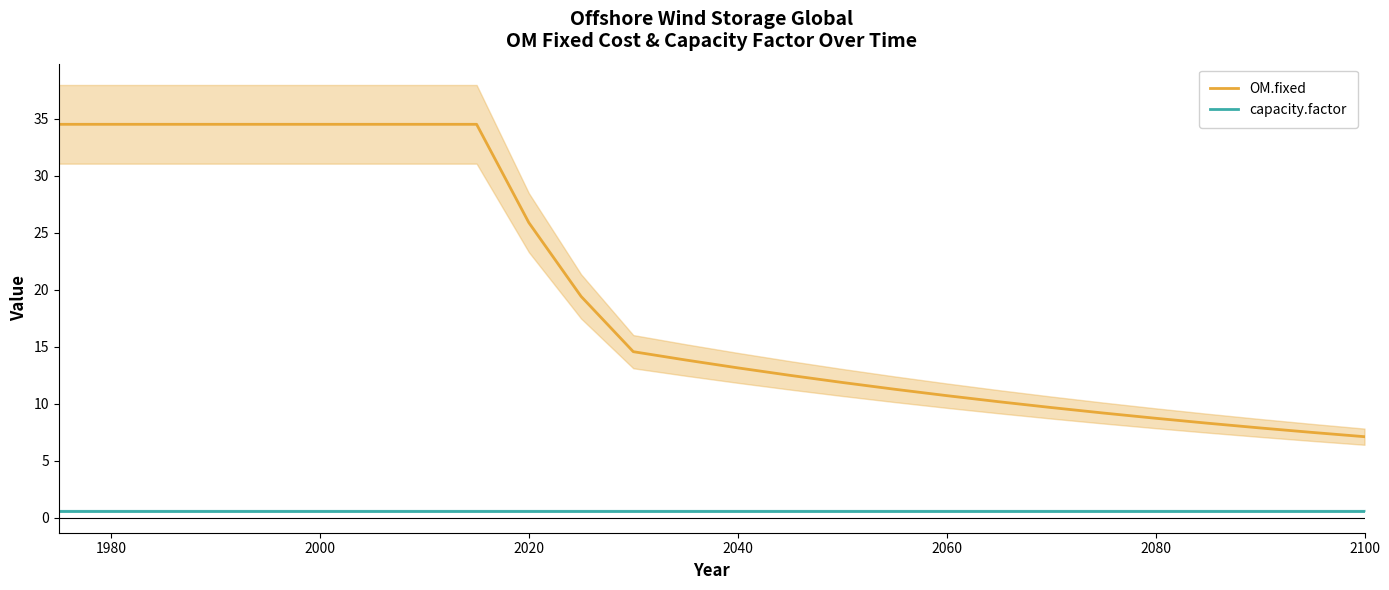

What is the highest value of the OM.fixed series?

34.5